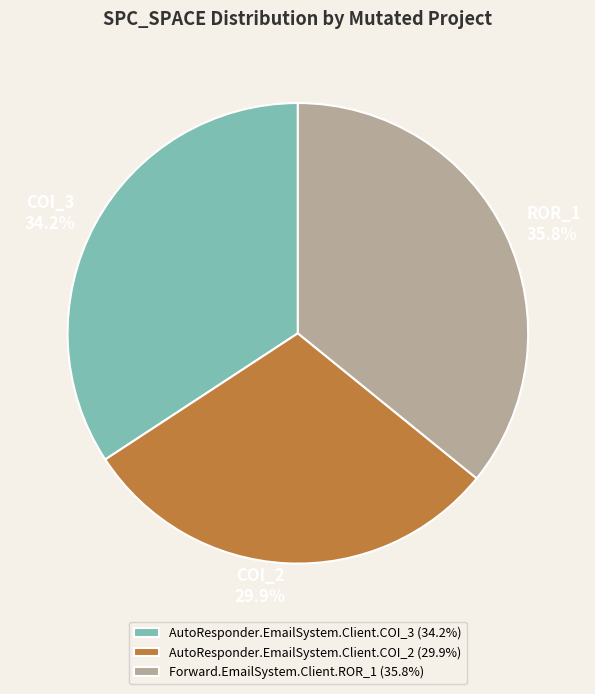

How many segments does this pie chart have?

3